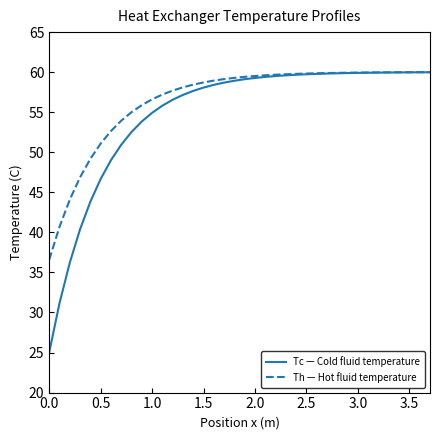

Which series has the largest range (max minus min)?

Tc — Cold fluid temperature